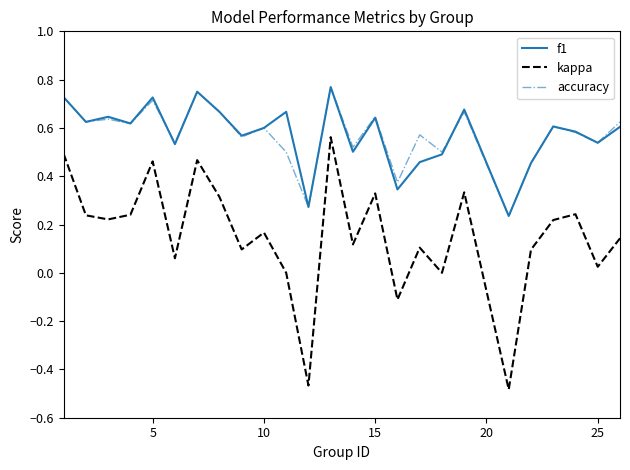

Which series has the largest range (max minus min)?

kappa